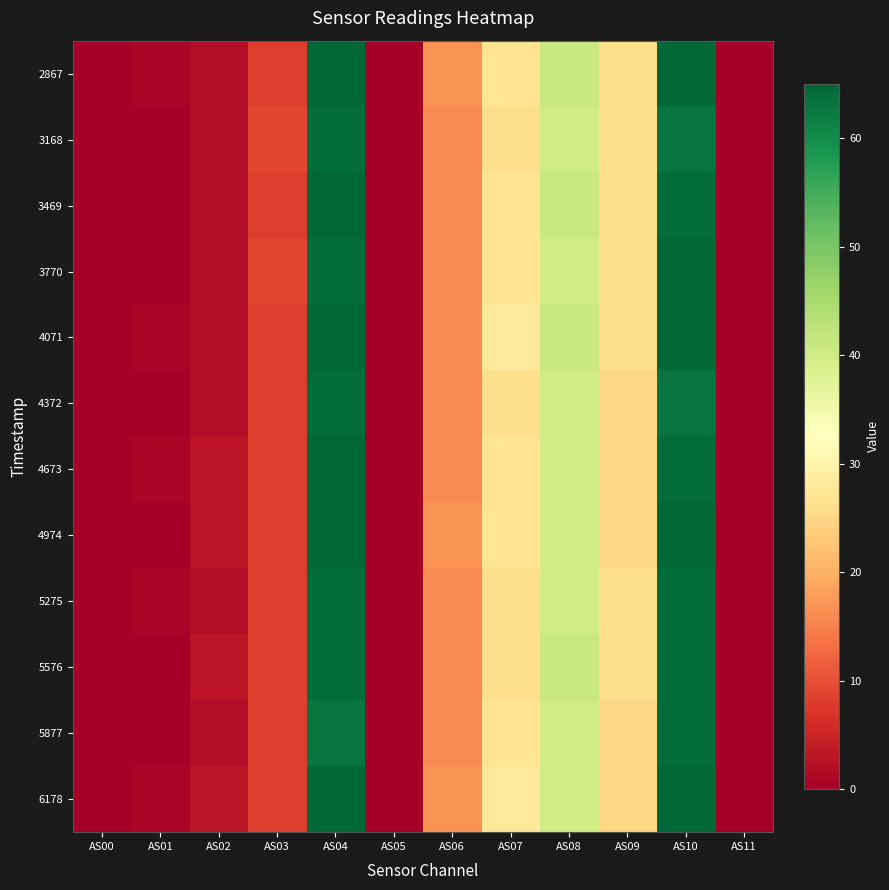

List the series in order of their peak value, lowest first.

3168, 4372, 5275, 5576, 5877, 2867, 3469, 3770, 4071, 4673, 4974, 6178